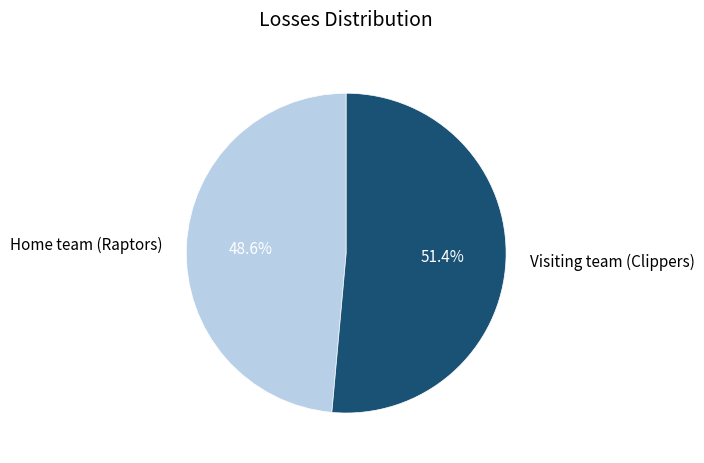

What is the ratio of the value at Home team (Raptors) to the value at Visiting team (Clippers)?

0.9